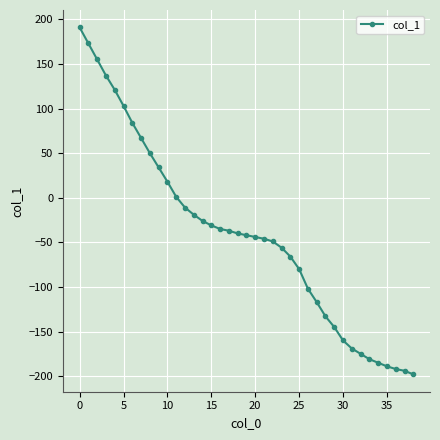

What is the difference between the maximum and second lowest values?

385